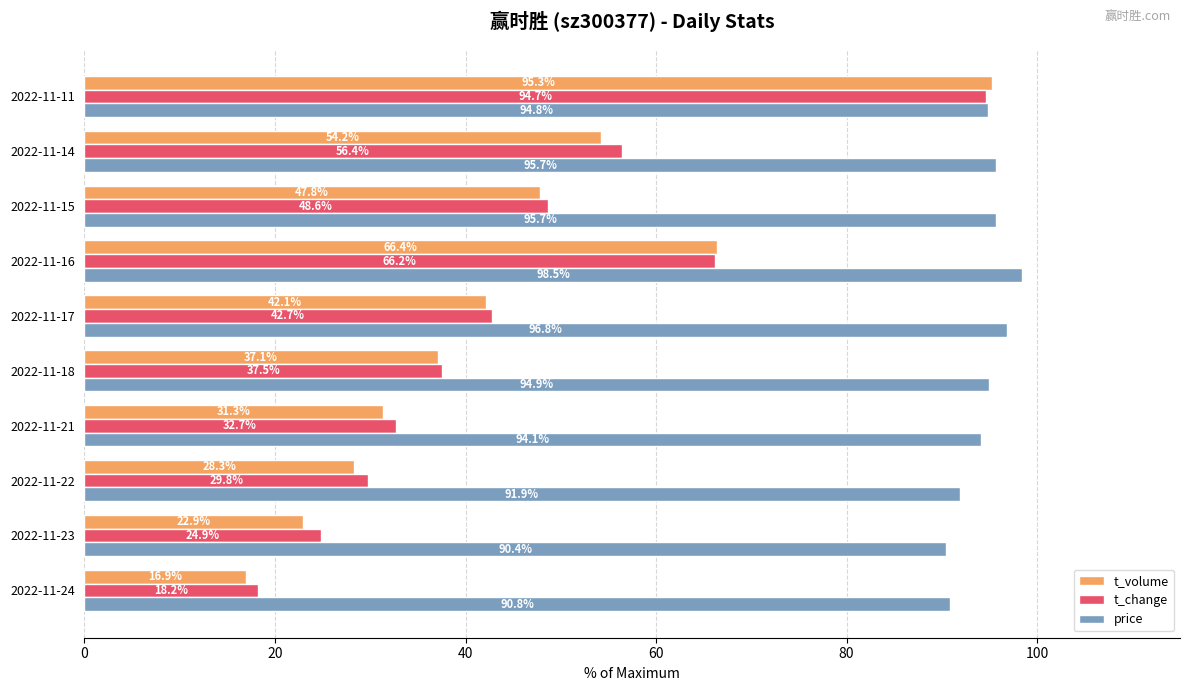

List the labels in order of t_volume value, smallest first.

2022-11-24, 2022-11-23, 2022-11-22, 2022-11-21, 2022-11-18, 2022-11-17, 2022-11-15, 2022-11-14, 2022-11-16, 2022-11-11